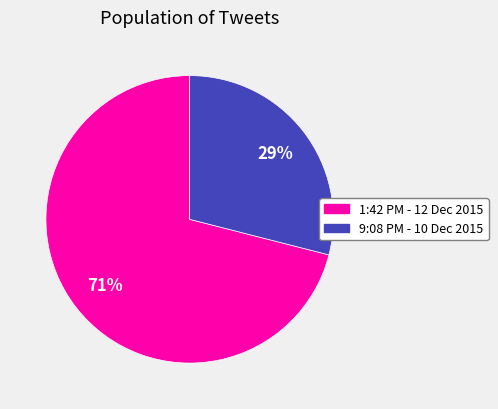

Rank the categories by value from highest to lowest.

1:42 PM - 12 Dec 2015, 9:08 PM - 10 Dec 2015